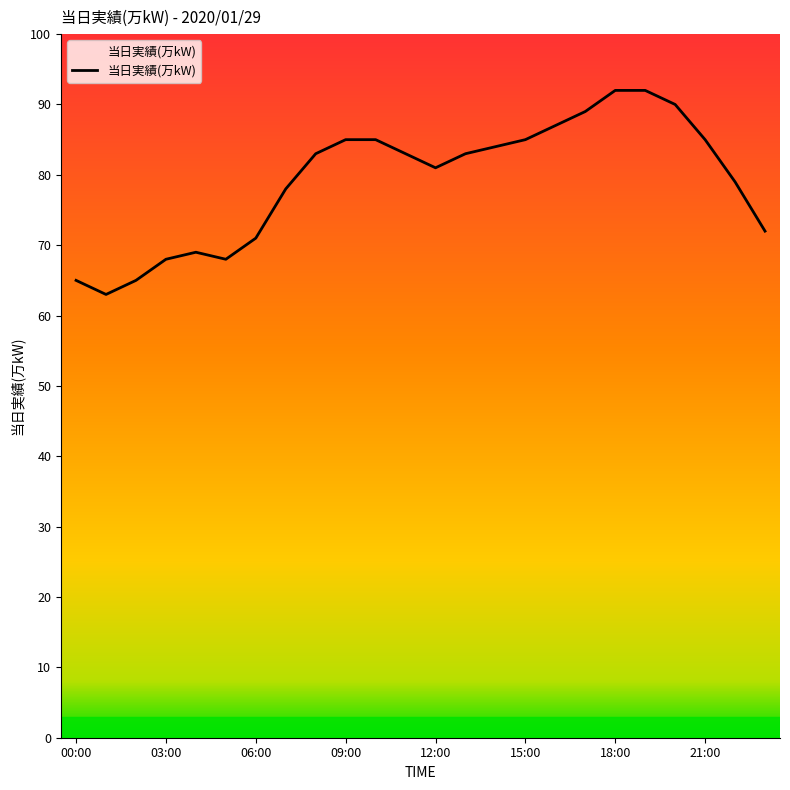

What is the sum of all values?

1902